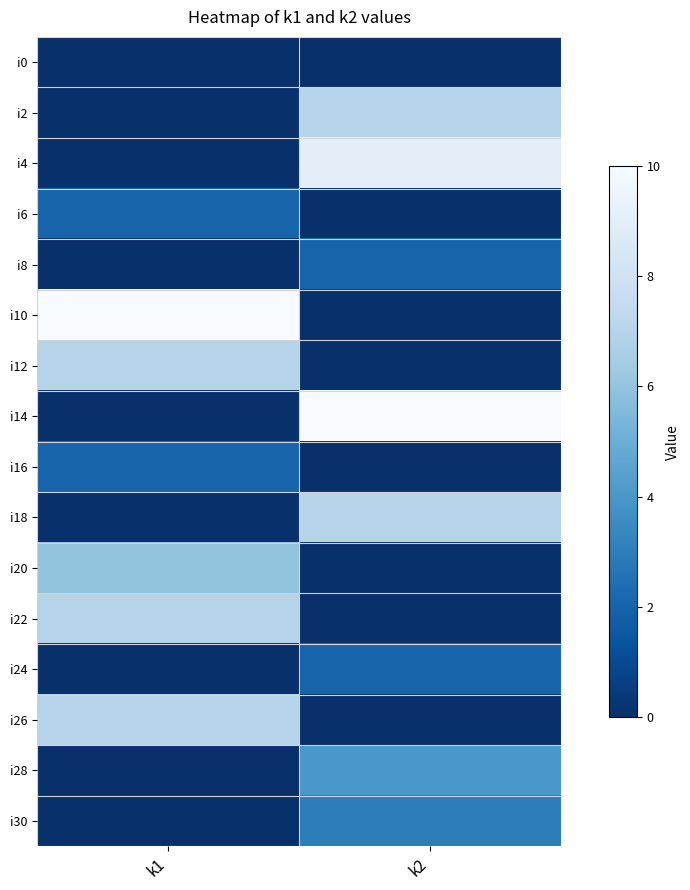

Rank the series by their maximum value, from highest to lowest.

i10, i14, i4, i2, i12, i18, i22, i26, i20, i28, i30, i6, i8, i16, i24, i0